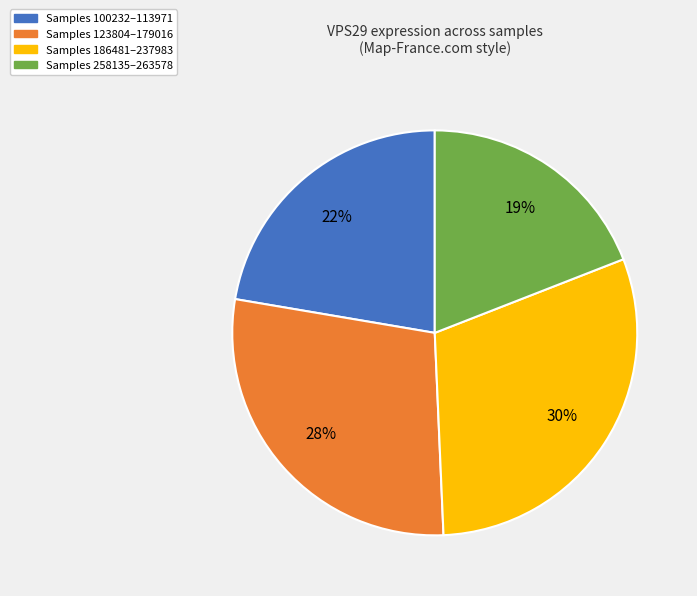

Does any single category account for the majority?

No